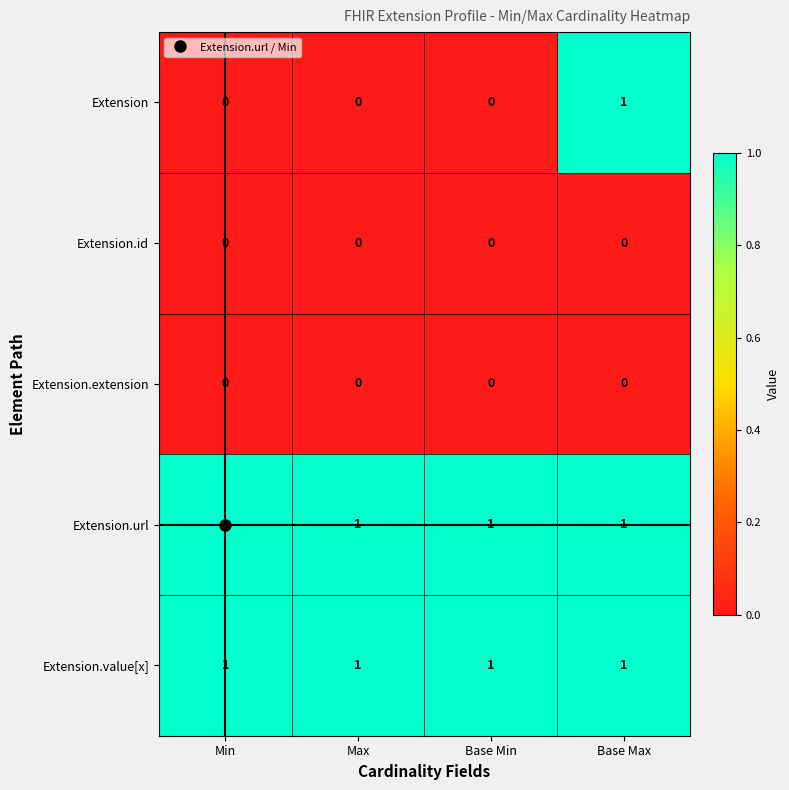

At how many categories does at least one series exceed 0?

4